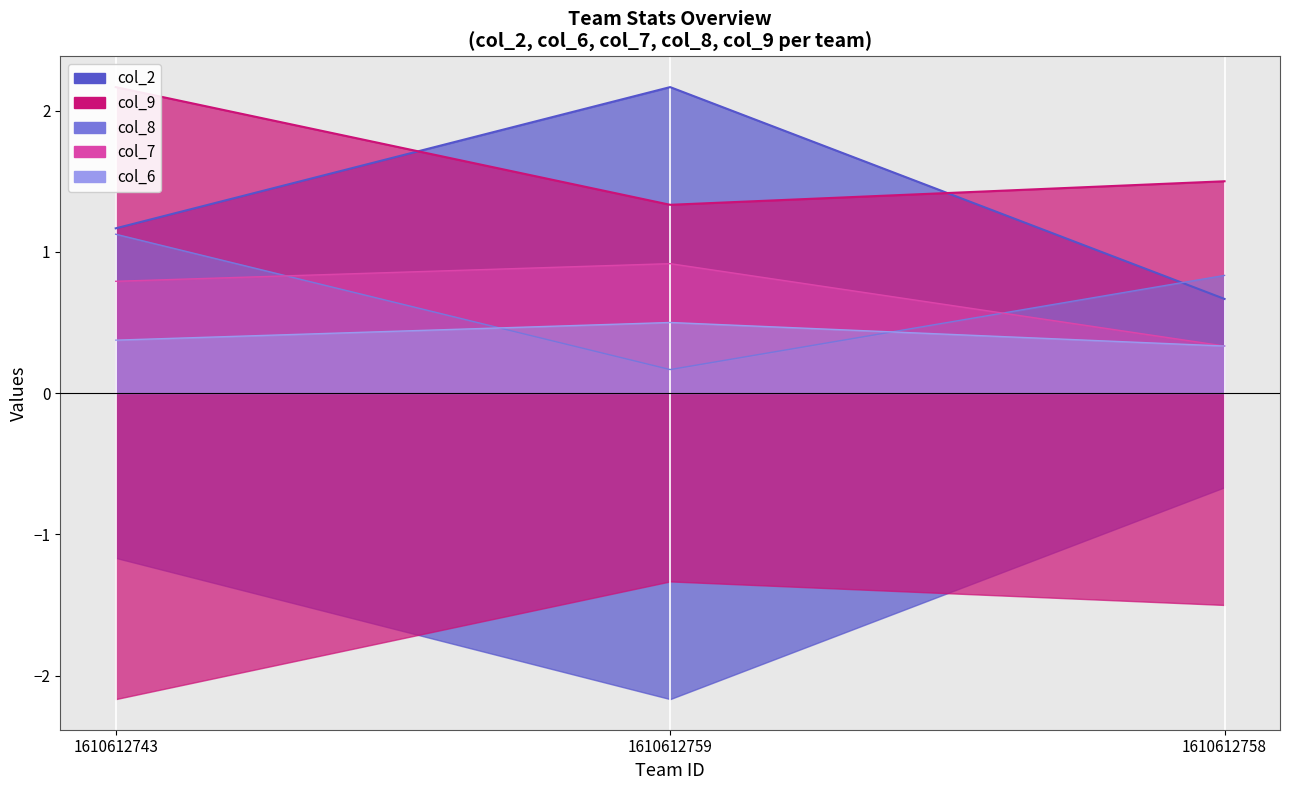

Count the col_7 values in the range 0 to 1.

3